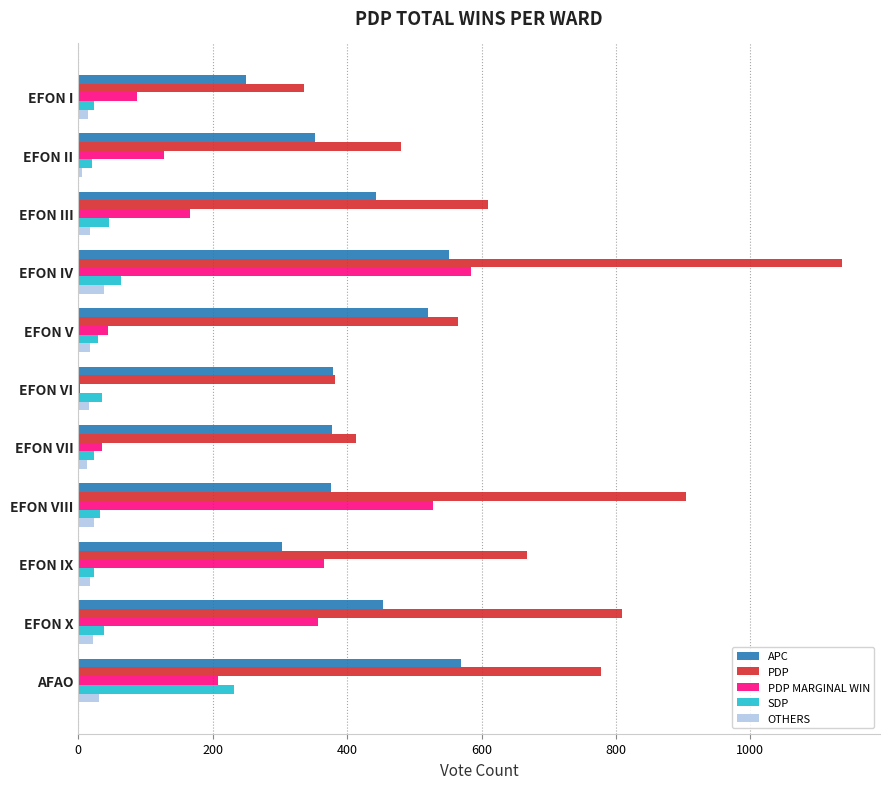

Which series has the widest spread of values?

PDP